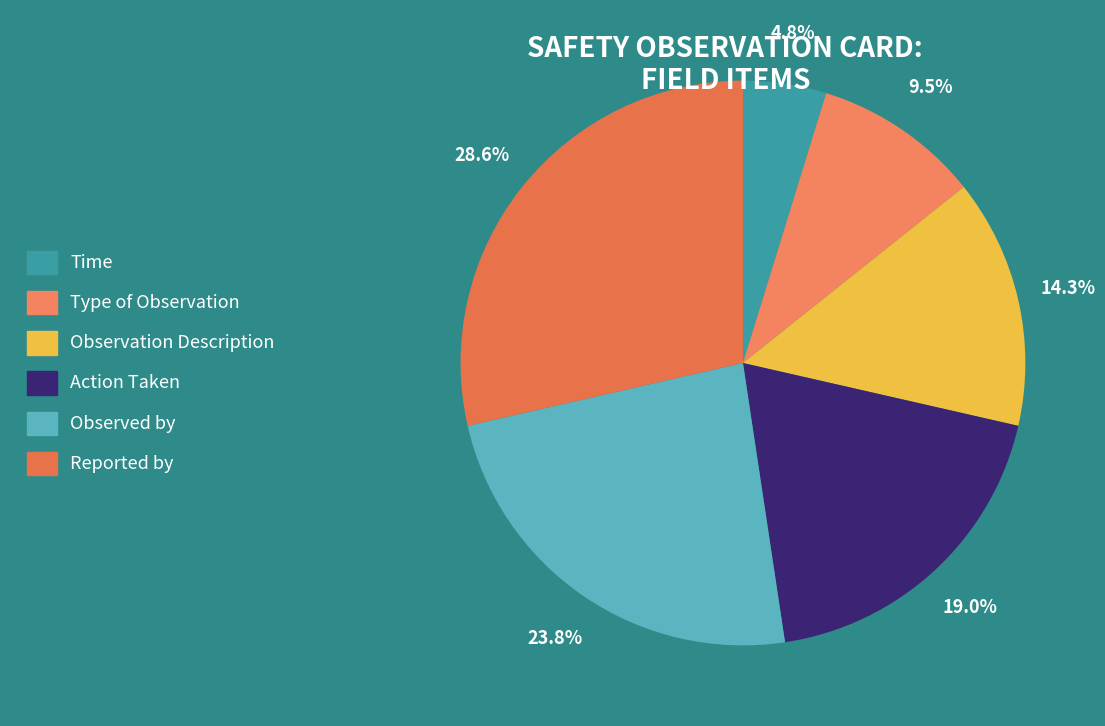

Count the number of slices in the pie.

6